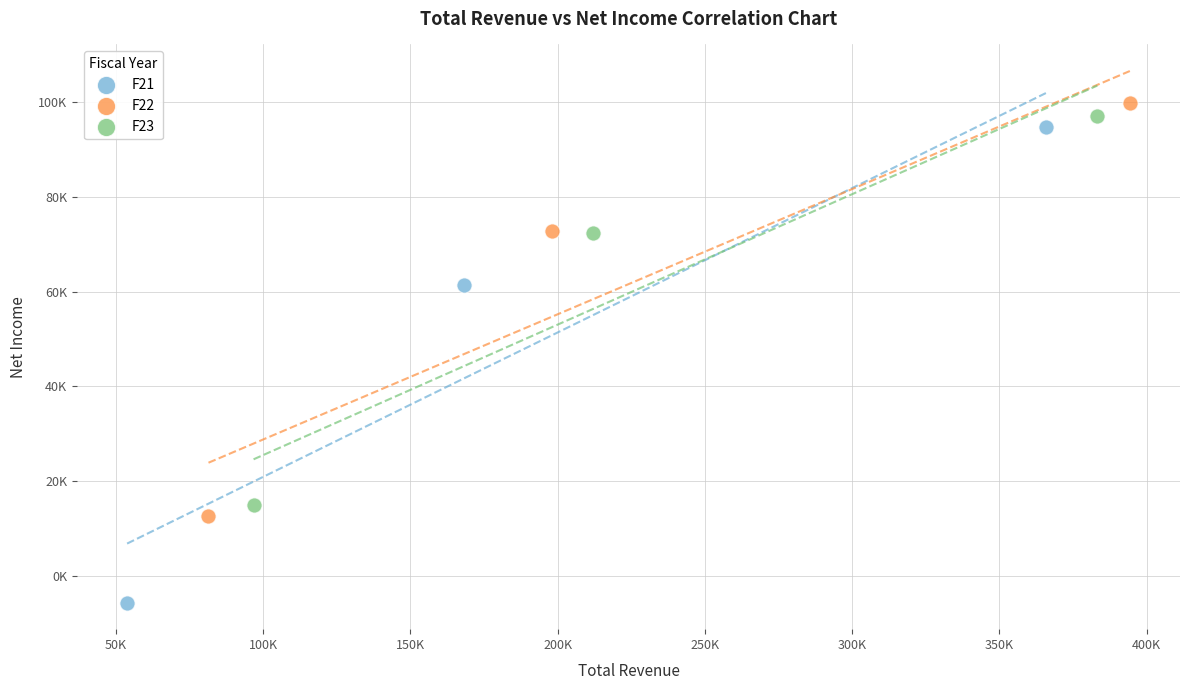

Which series reaches the minimum Y coordinate?

F21